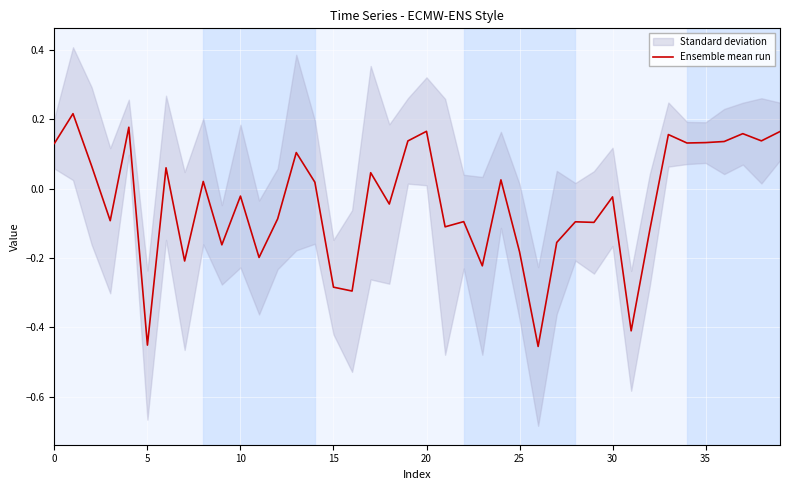

Which category has the lowest value across all series?

26